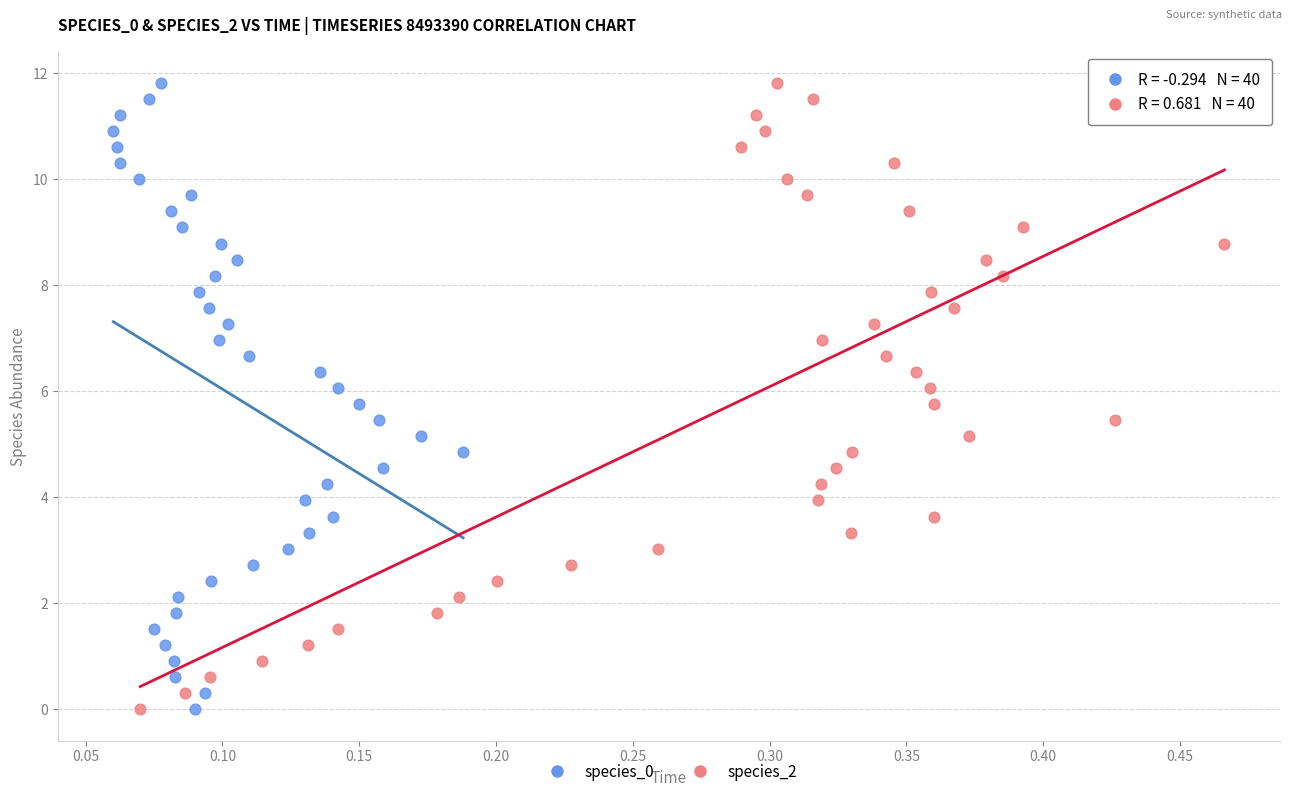

What are all the series names shown in the legend?

species_0, species_2